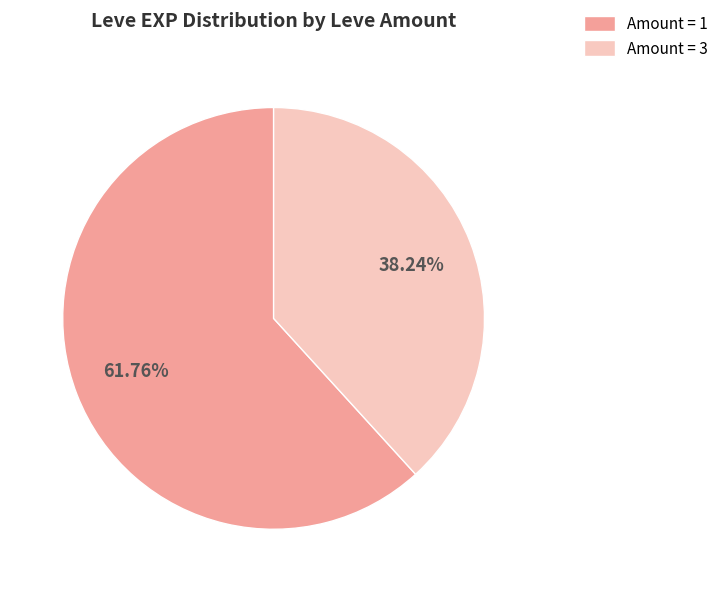

Does any single category account for the majority?

Yes